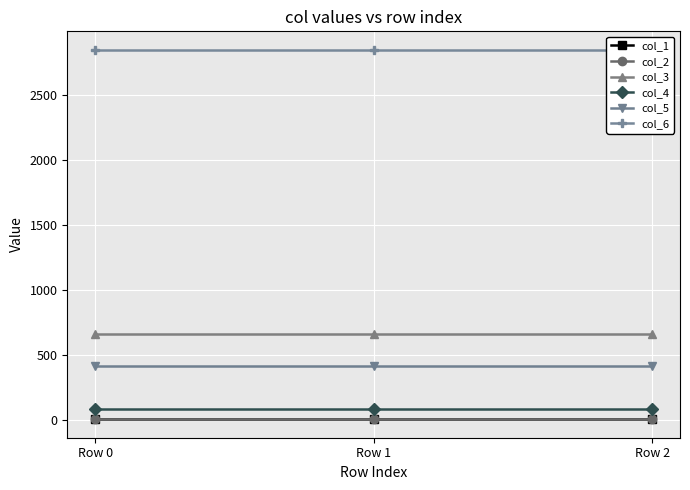

What is the average value of the col_1 series?

4